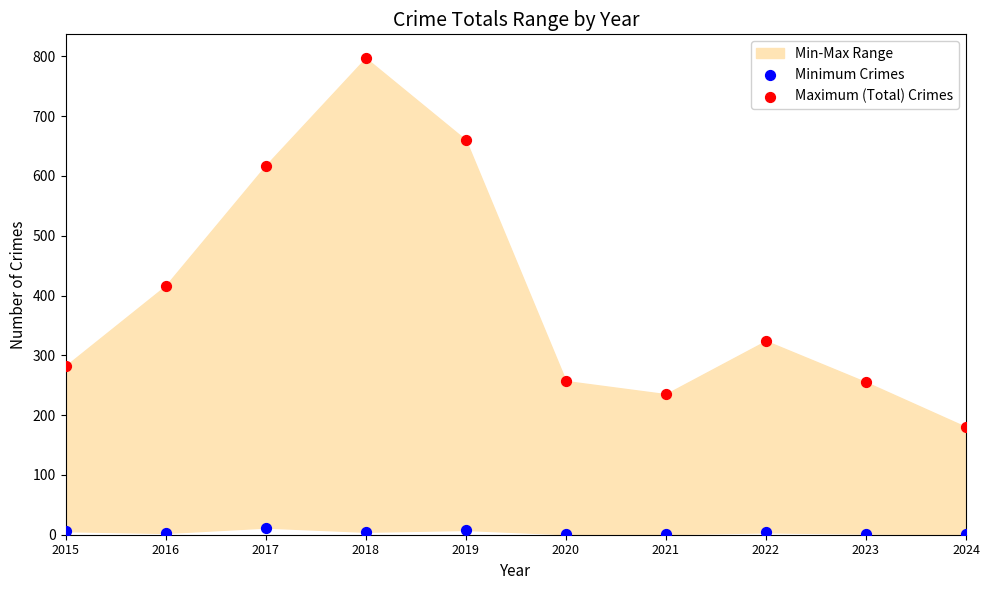

Which series has the widest spread of Y values?

Maximum (Total) Crimes